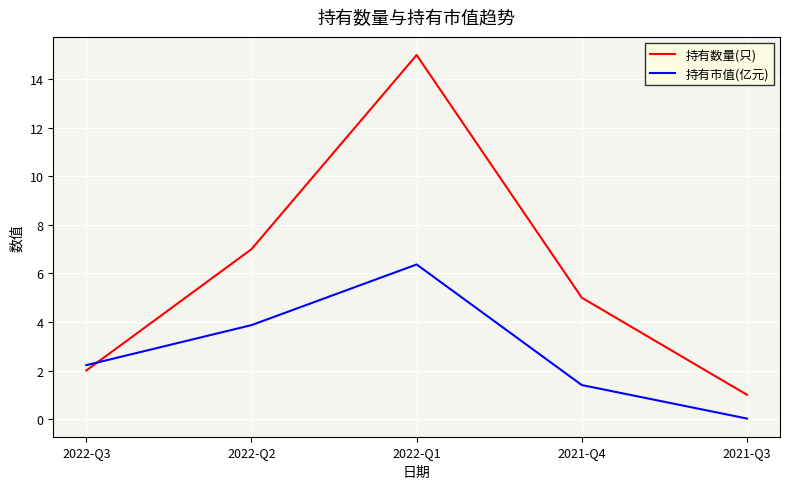

At which label does 持有数量(只) first exceed 5?

2022-Q2